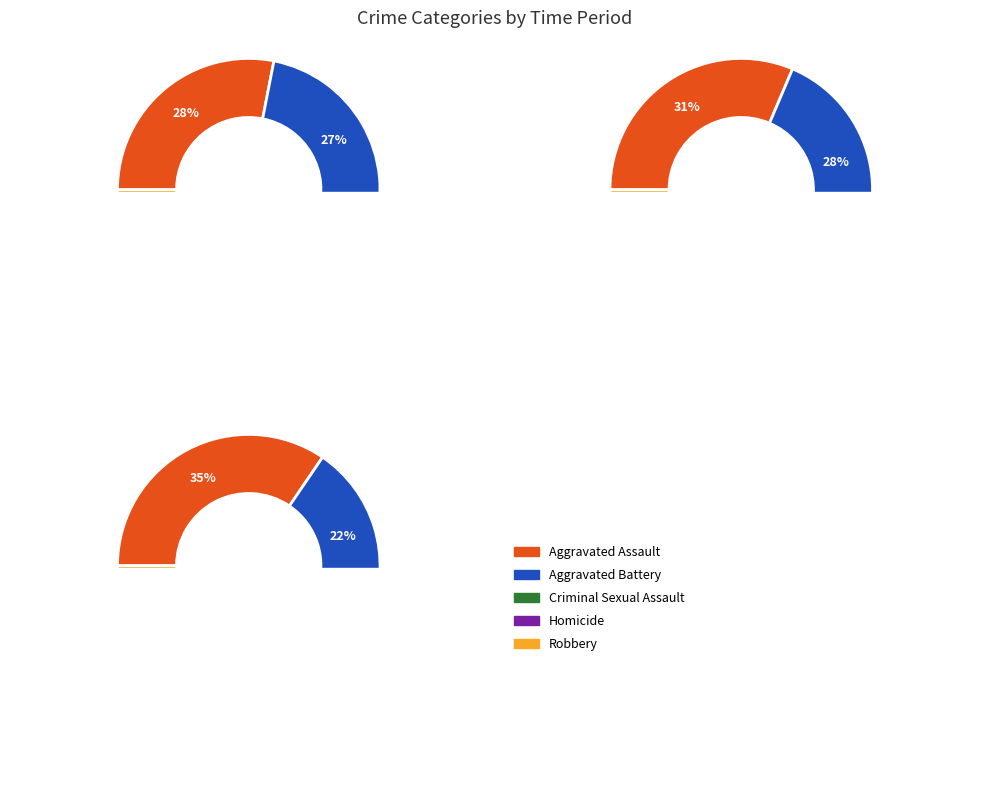

What percentage is the 1 slice, to the nearest percent?

11%